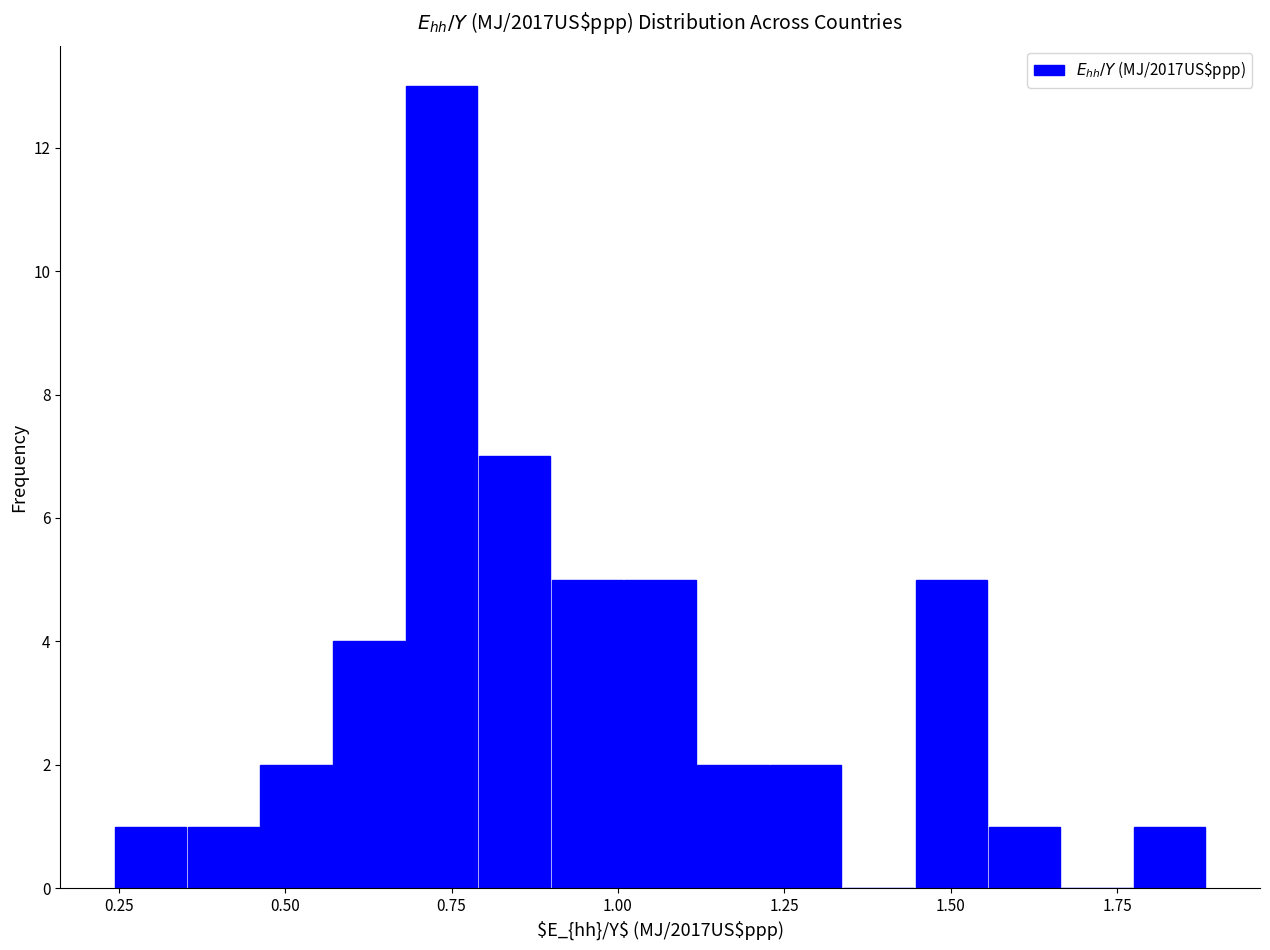

Around what value on the x-axis is the tallest bar? Give the approximate position of its centre, as read against the axis.

0.75